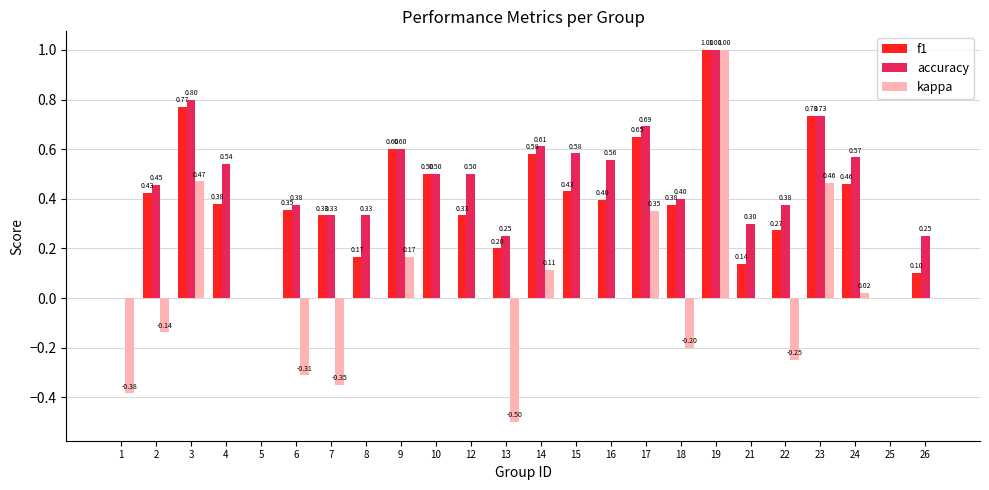

Count the number of data series in this chart.

3